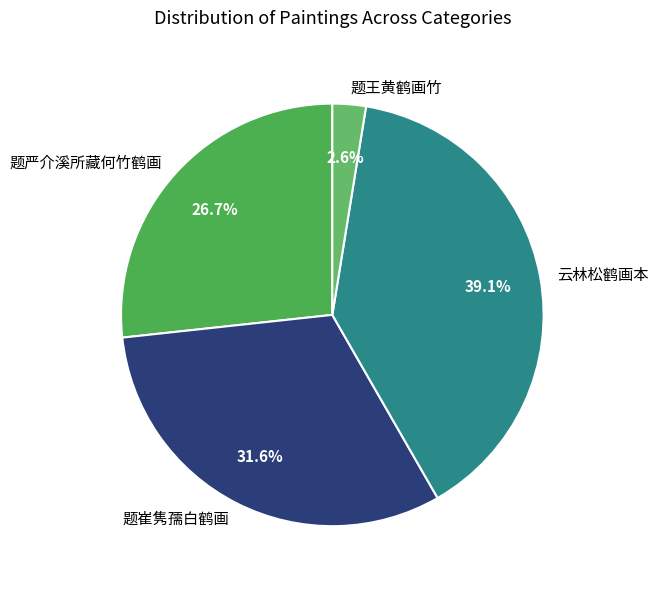

Count the number of slices in the pie.

4